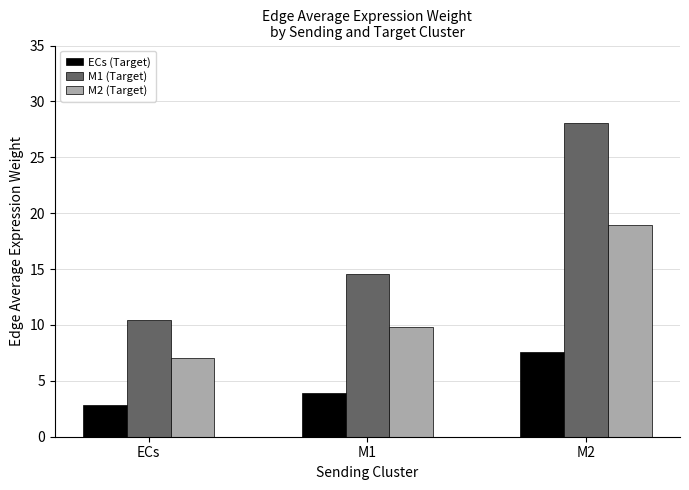

At which label does M1 (Target) first exceed 14?

M1